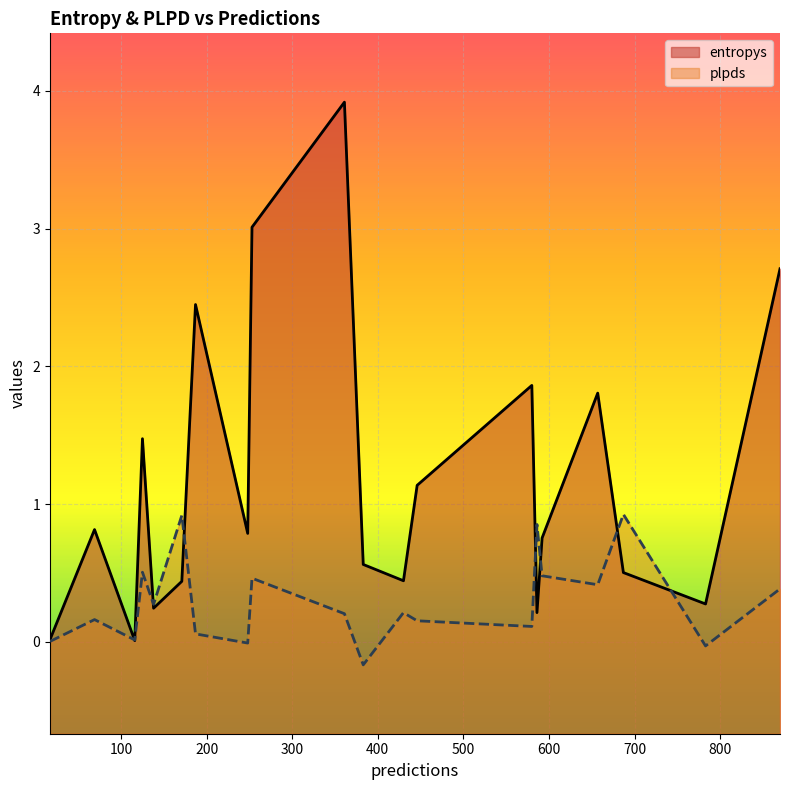

List the series in order of their peak value, highest first.

entropys, plpds